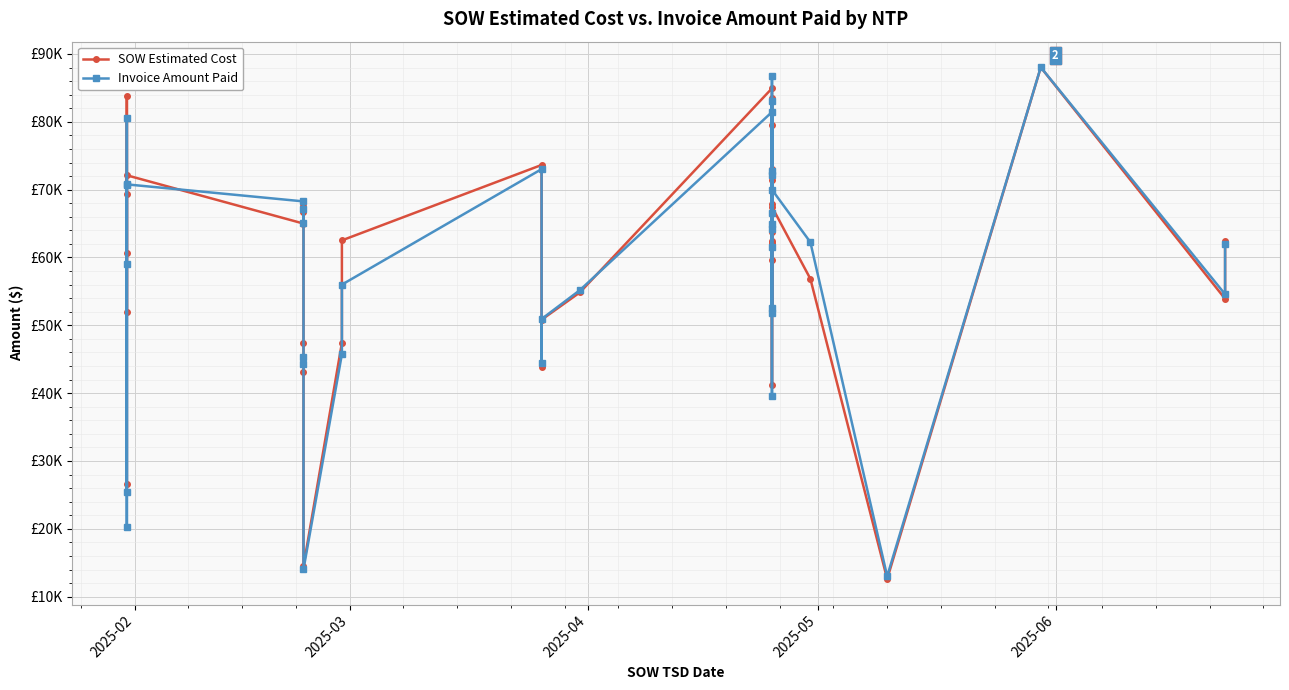

Rank the series by their maximum value, from highest to lowest.

Invoice Amount Paid, SOW Estimated Cost